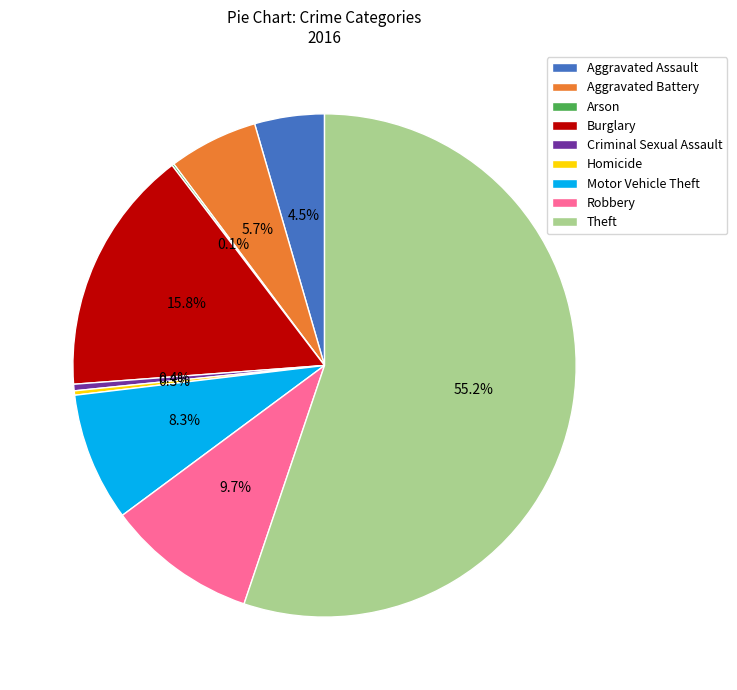

To the nearest percent, what is the difference between the largest and smallest slice percentages?

55%